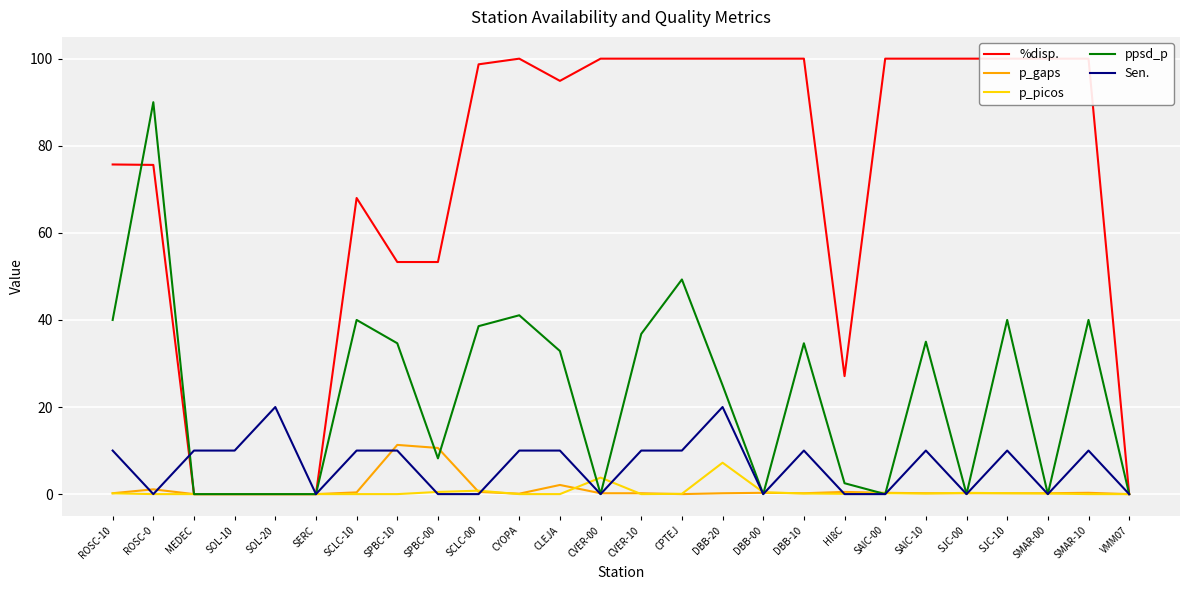

Is it true that p_picos equals 0.0 at ROSC-0?

True